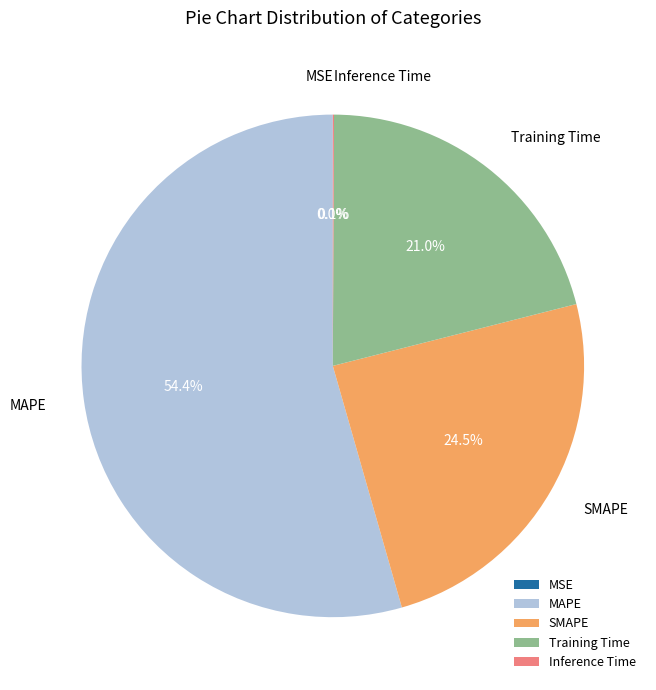

Which slice is the largest?

MAPE